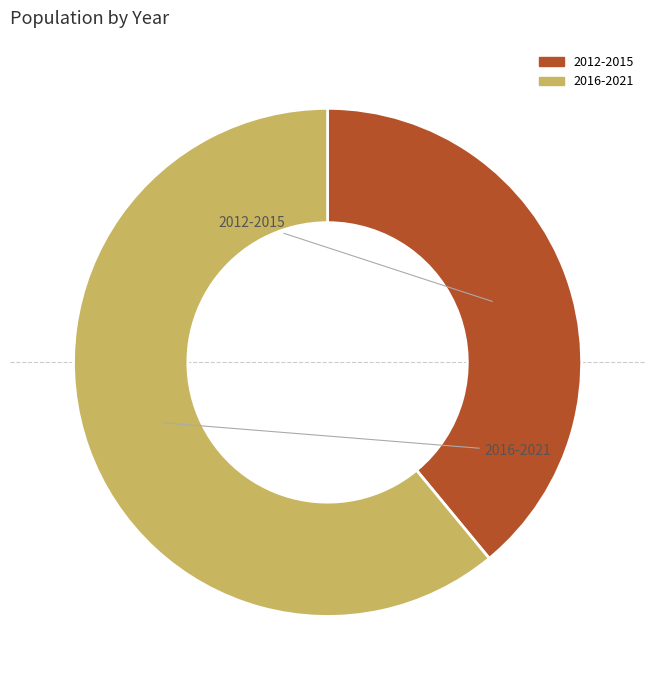

How many slices are in this pie chart?

2